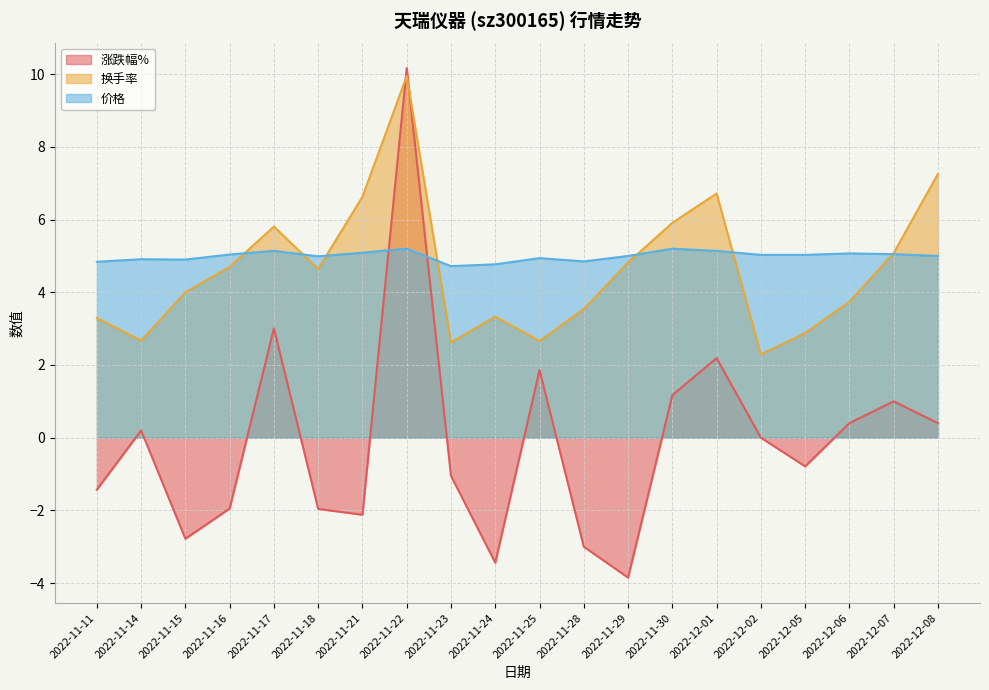

Between 2022-11-25 and 2022-11-14, which is larger?

2022-11-25